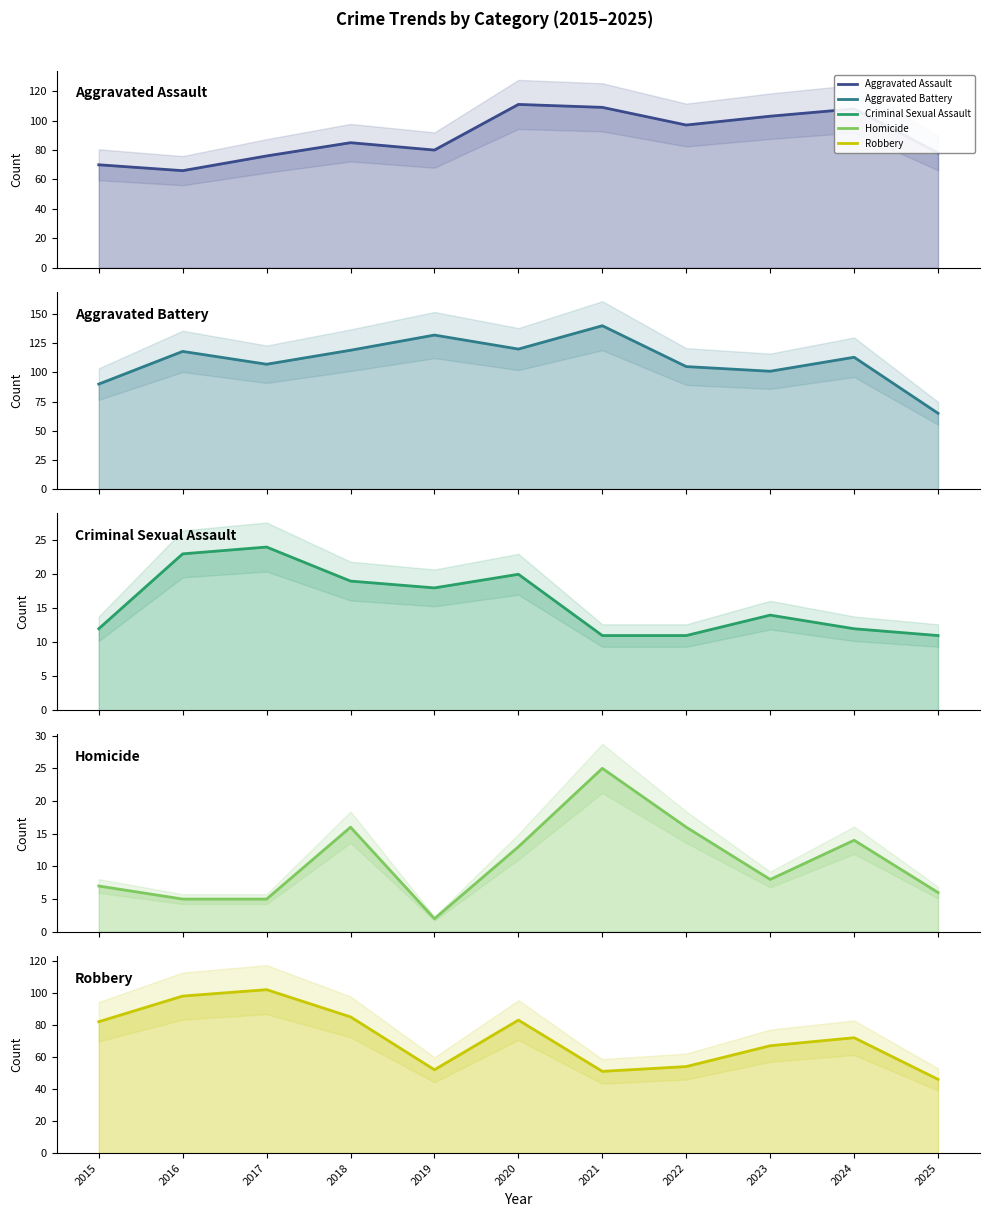

What is the approximate value of Aggravated Assault line at 2018?

85